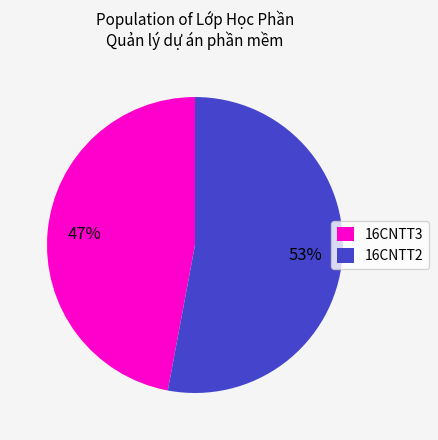

The 16CNTT3 slice represents 57% of the pie. True or false?

False